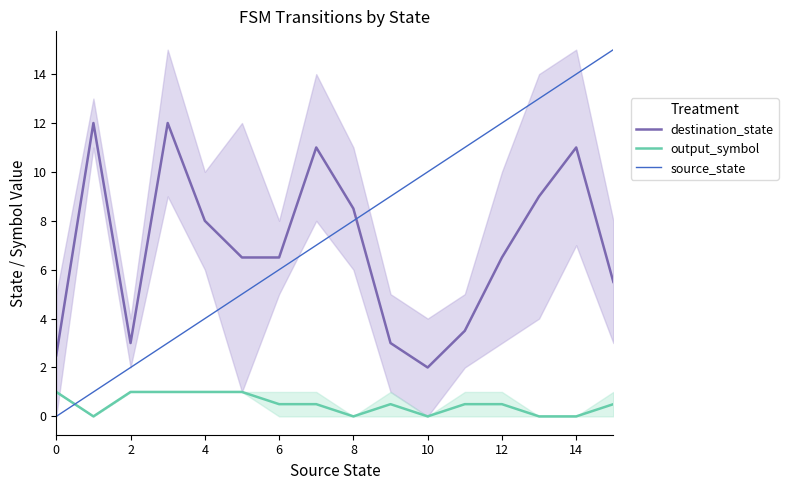

True or false: source_state has more than 2 interior local peaks.

False